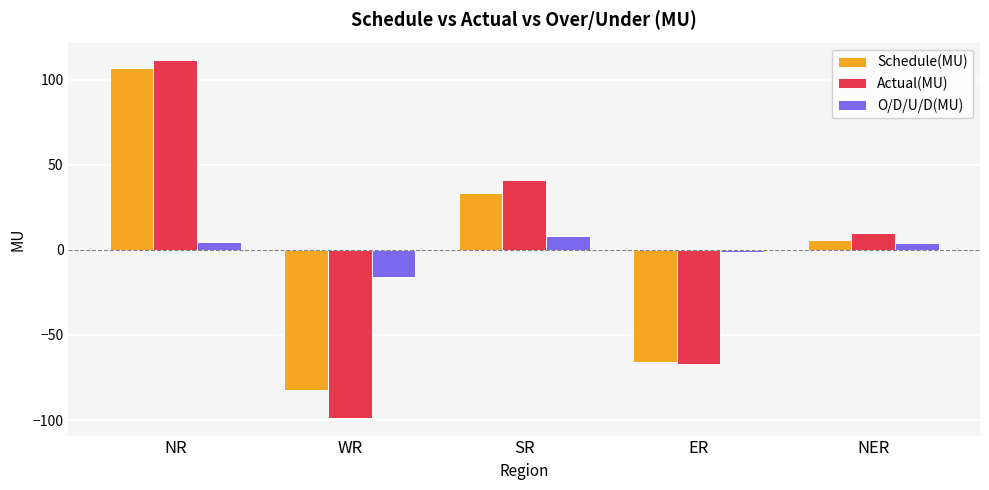

What is the difference between the Schedule(MU) values at NER and SR?

27.5